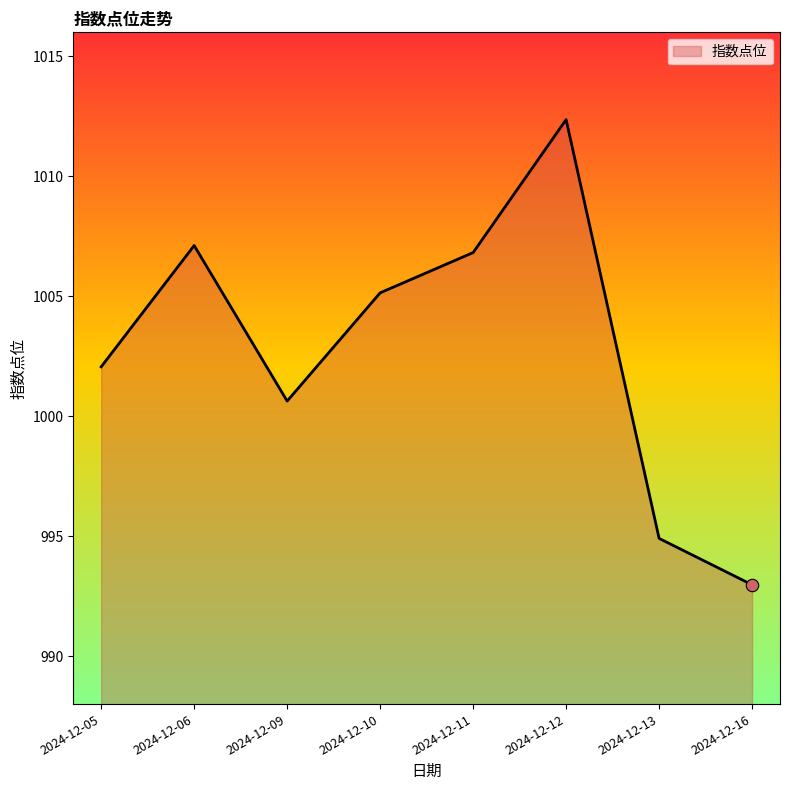

What is the change in value from 2024-12-10 to 2024-12-11?

+1.7